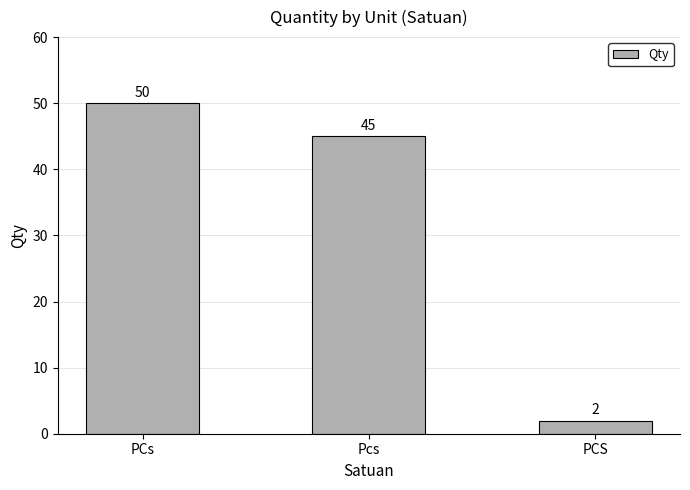

What is the minimum value shown in the chart?

2